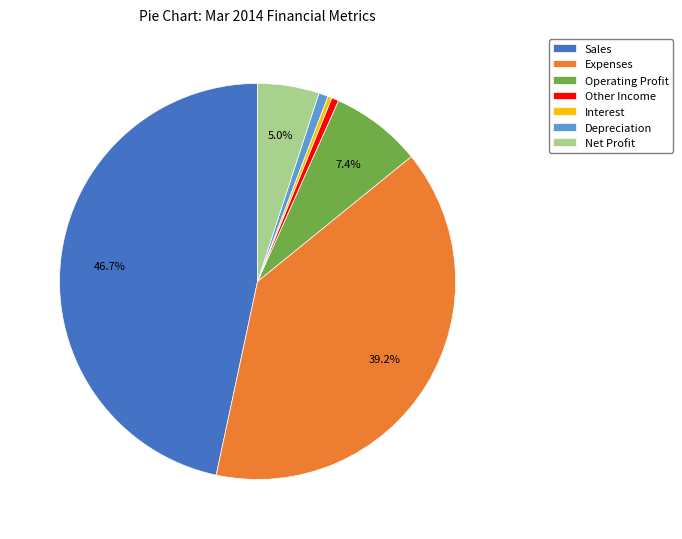

To the nearest percent, what is the average slice percentage?

14%